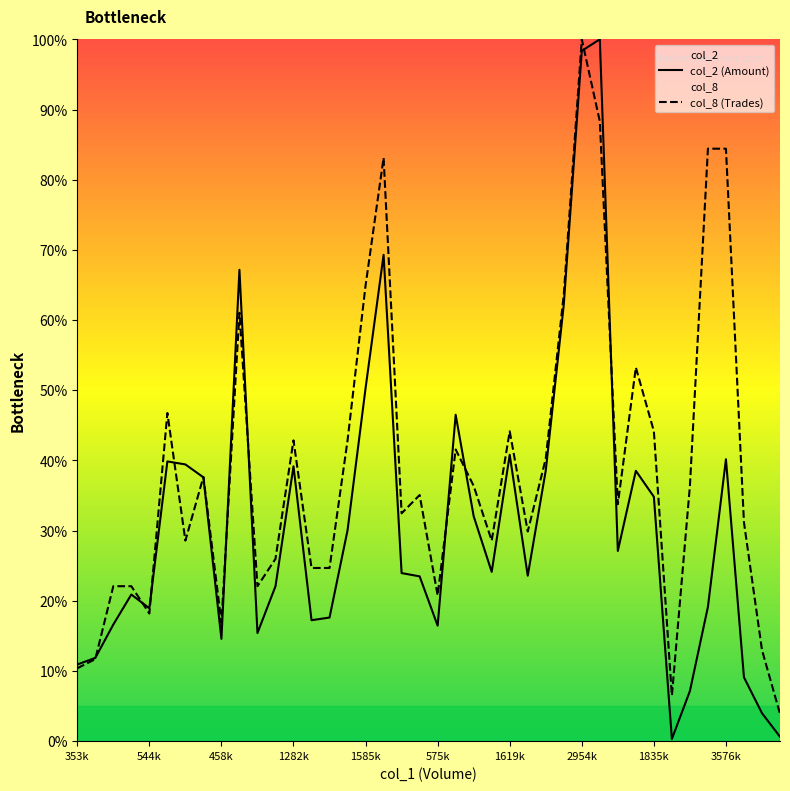

Which series has the widest spread of values?

col_2 (Amount)